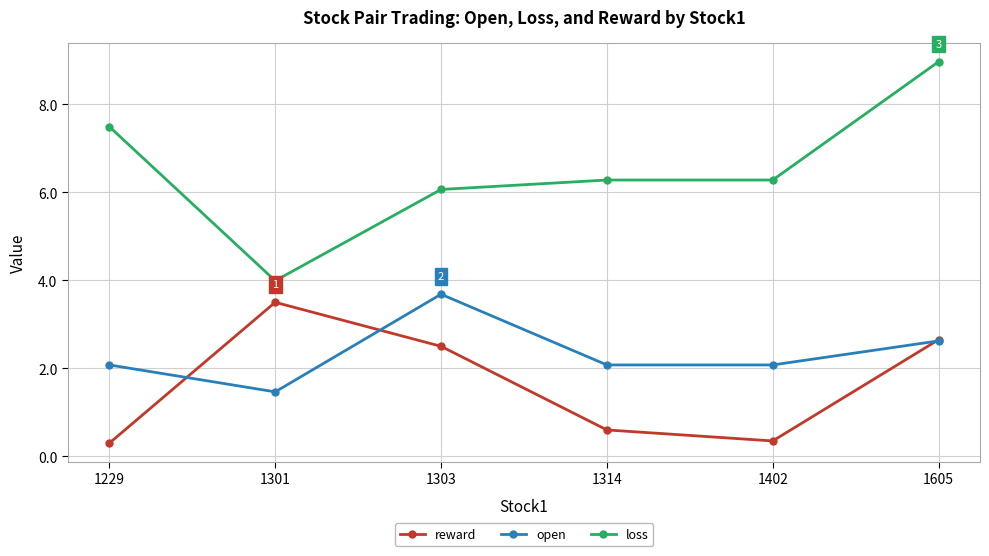

Rank the series by their maximum value, from lowest to highest.

reward, open, loss